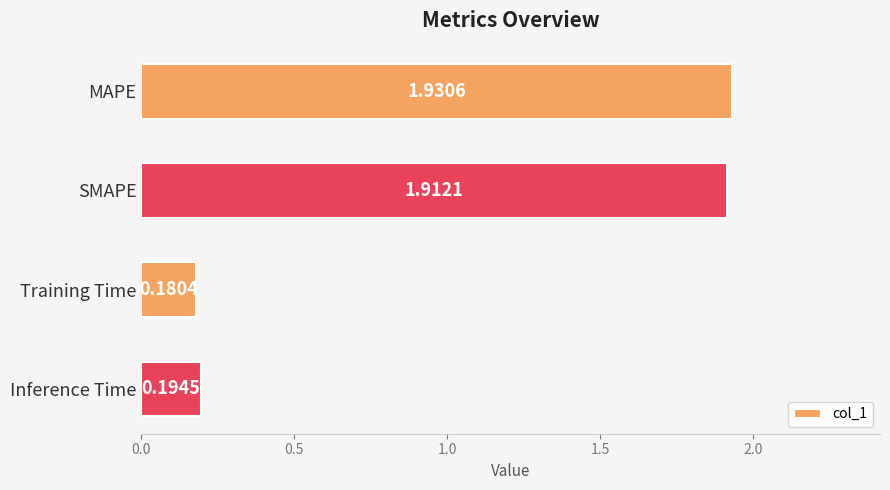

How many bars are there in total?

4